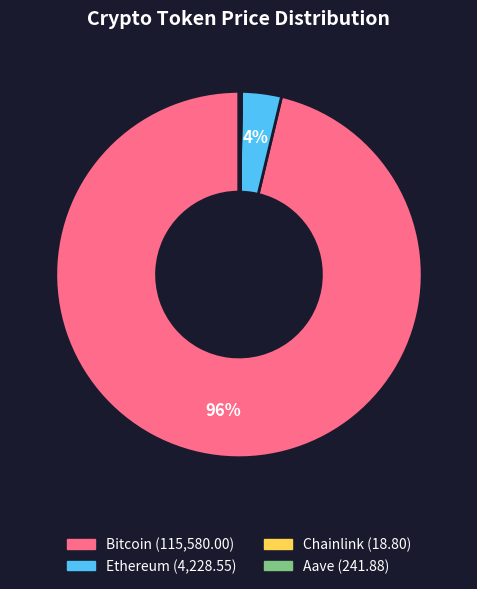

Between Bitcoin and Ethereum, which is larger?

Bitcoin